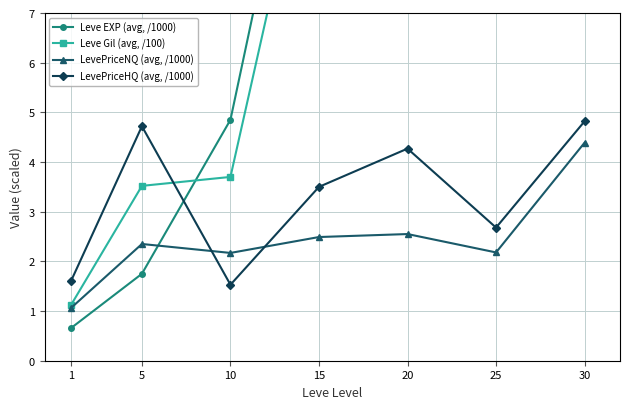

True or false: LevePriceNQ (avg, /1000) has a value of 3.8 at 15.

False